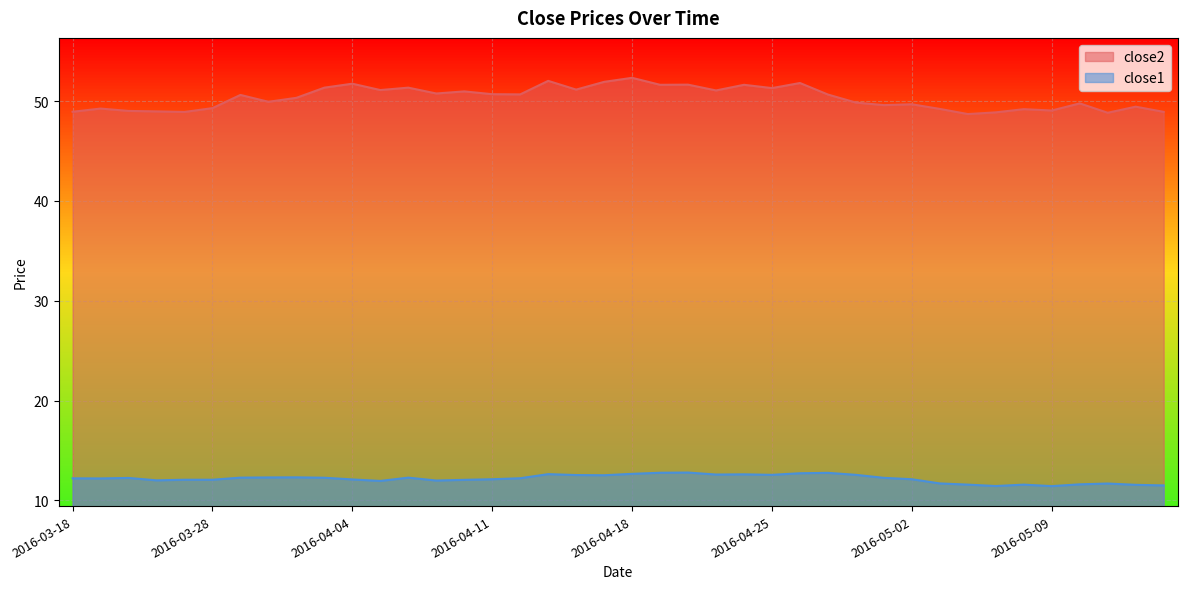

True or false: close2 has more than 0 points higher than both neighbors.

True